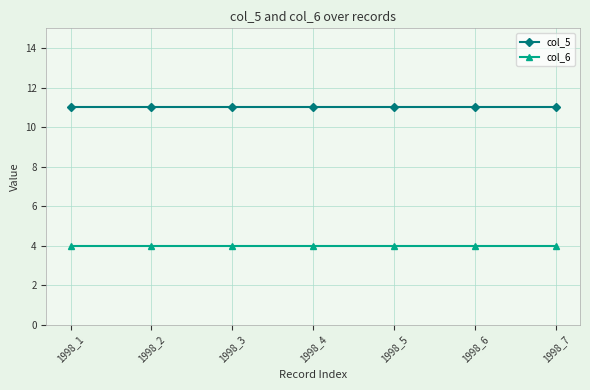

What are all the series names shown in the legend?

col_5, col_6